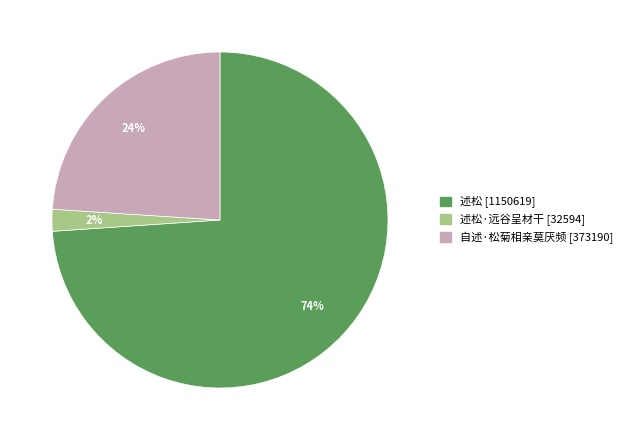

Is there any slice that represents more than half of the pie?

Yes